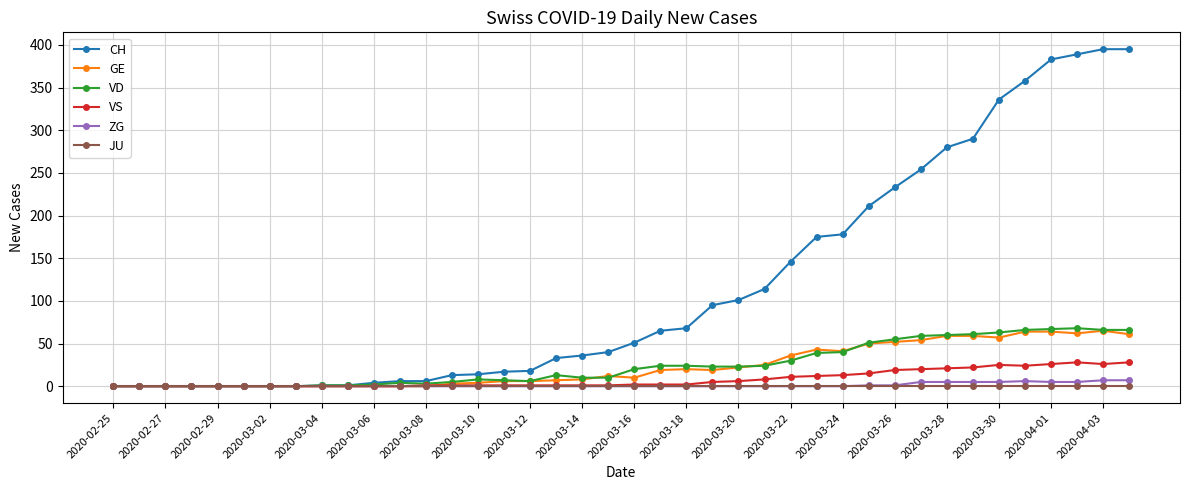

What is the greatest value displayed?

395